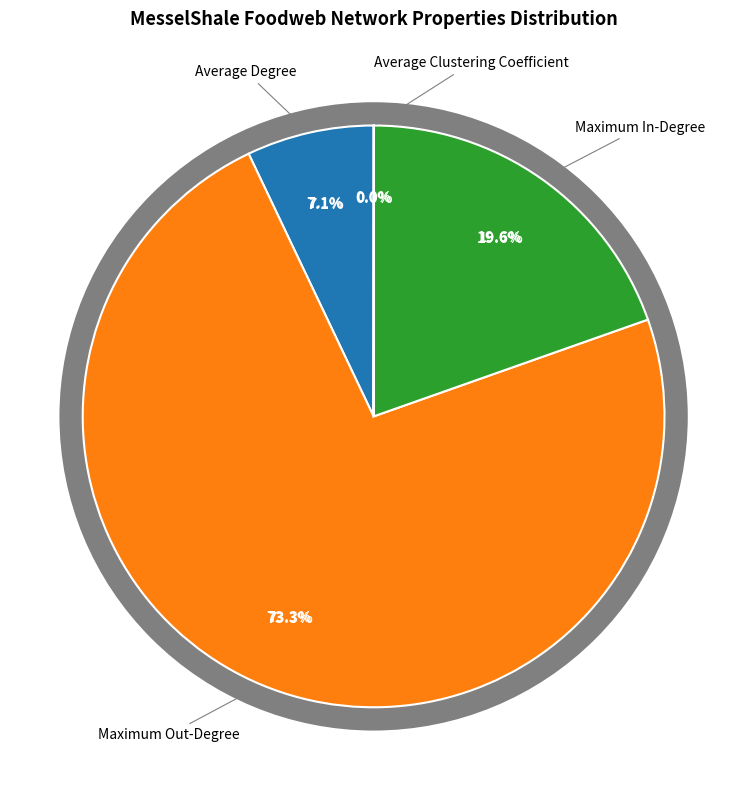

Is Maximum Out-Degree the majority of the pie?

Yes